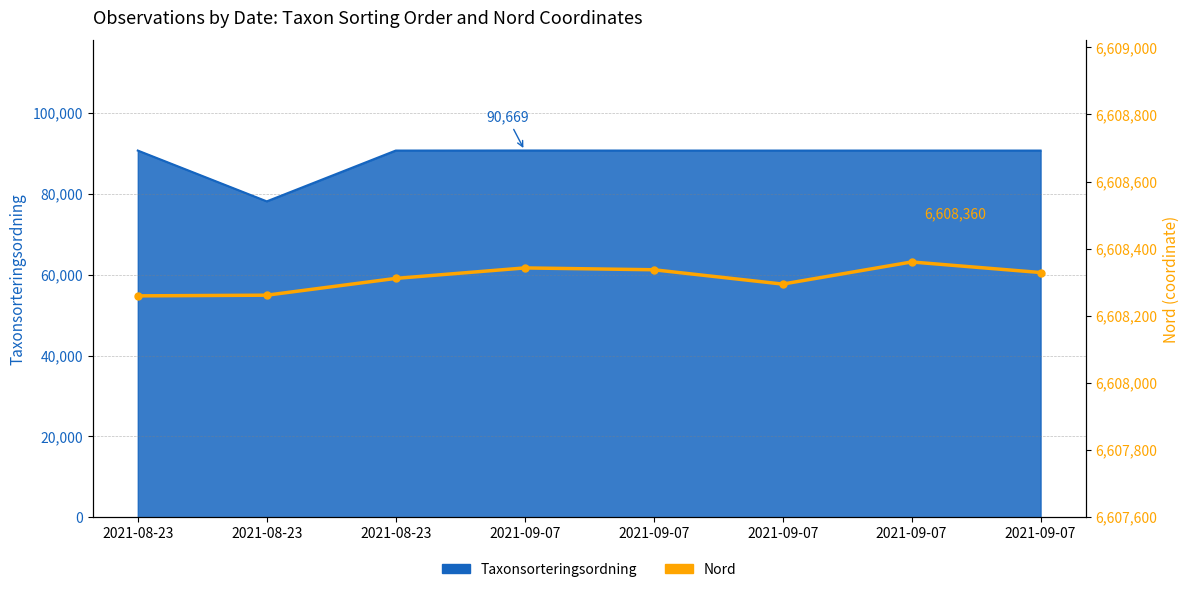

At which category does the chart reach its peak across all series?

2021-09-07